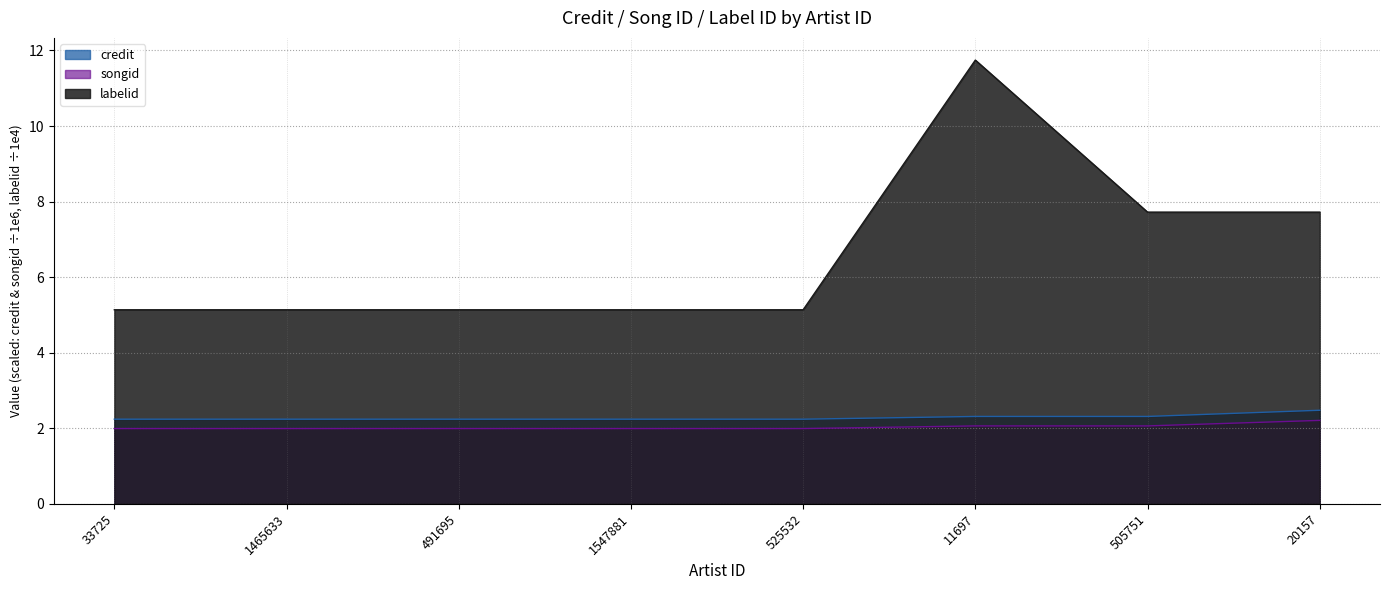

Which category has the lowest value in the credit series?

33725